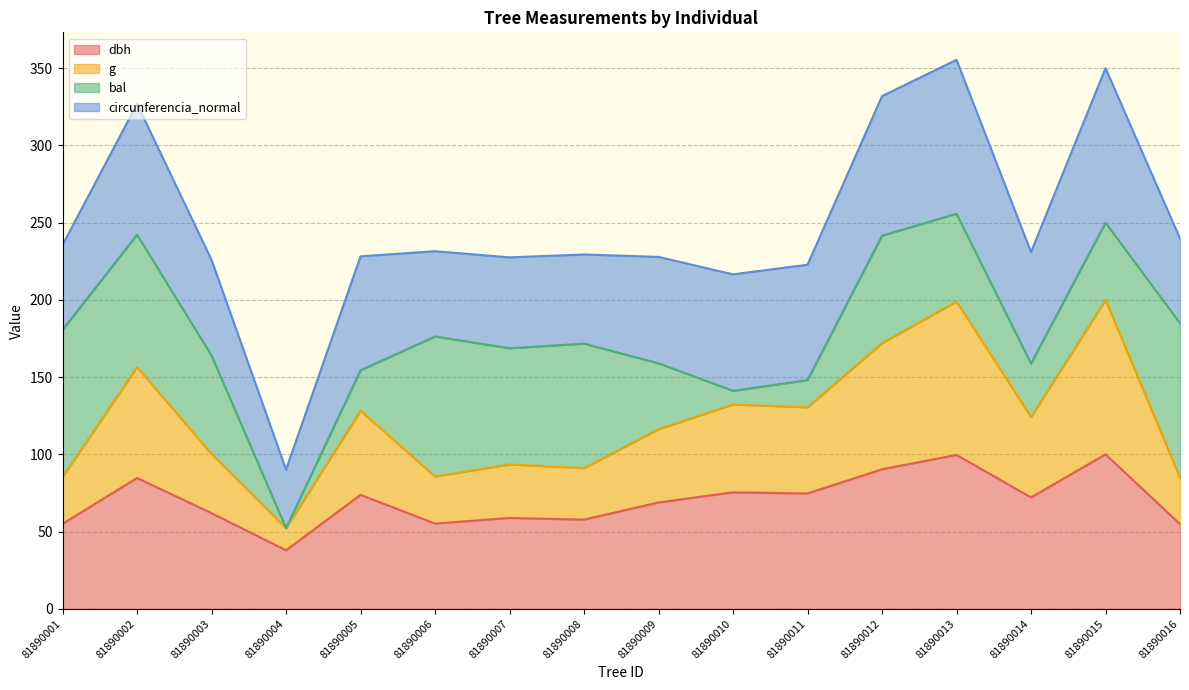

Count the number of categories in the chart.

16